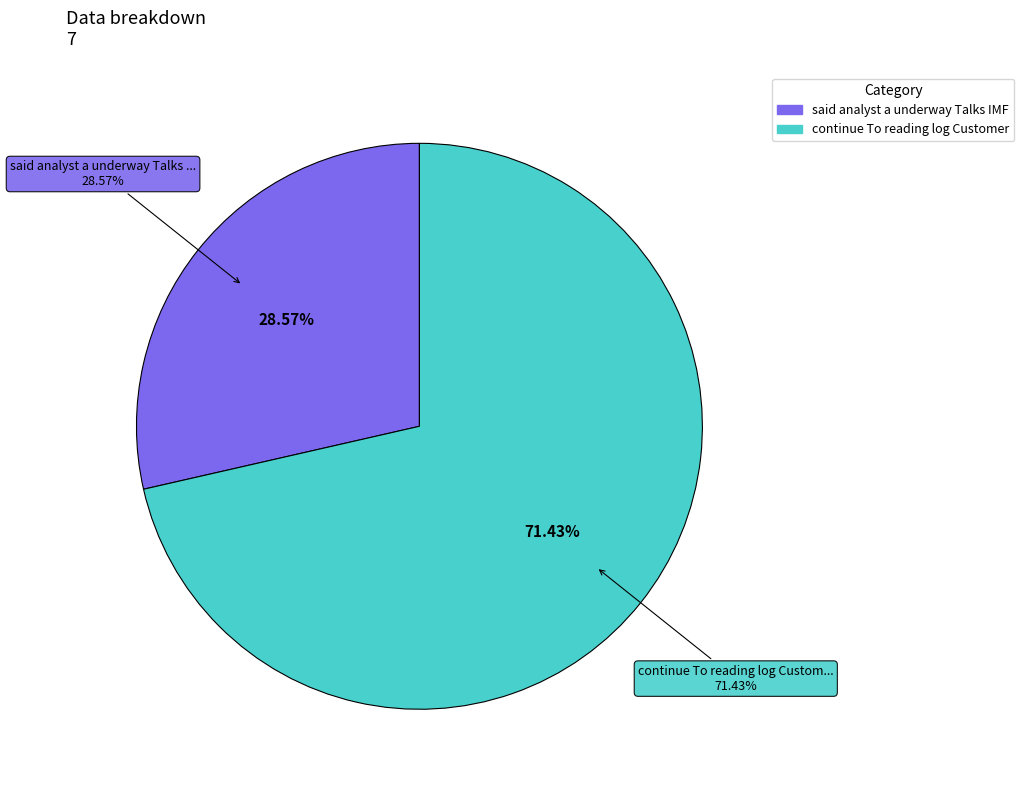

What percentage is the continue To reading log Customer slice, to the nearest percent?

71%